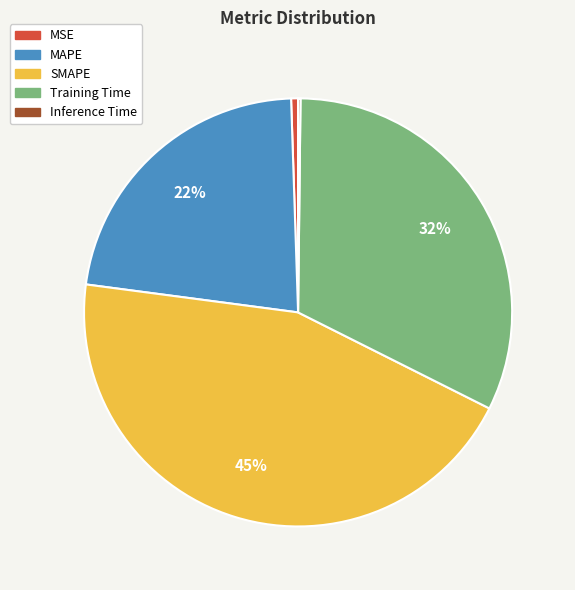

Do Training Time and MAPE together represent more than half of the pie?

Yes